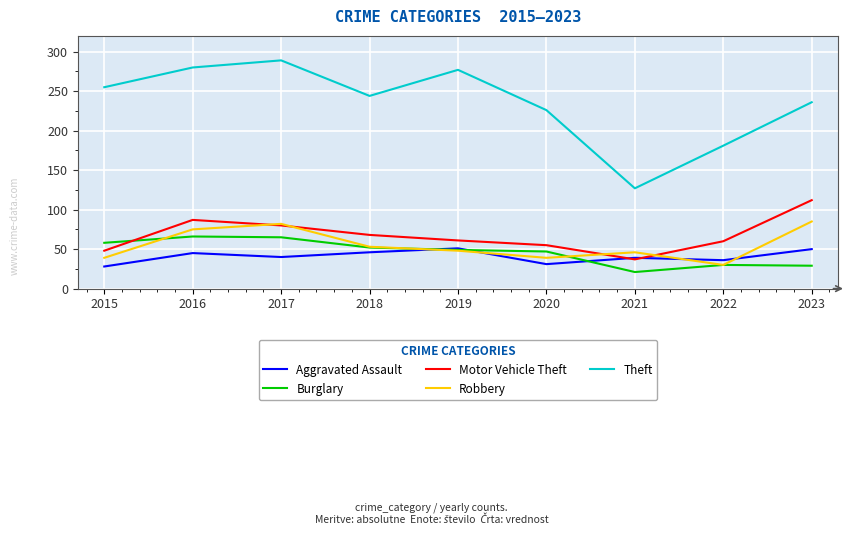

What is the spread (max minus min) of values at 2020?

195